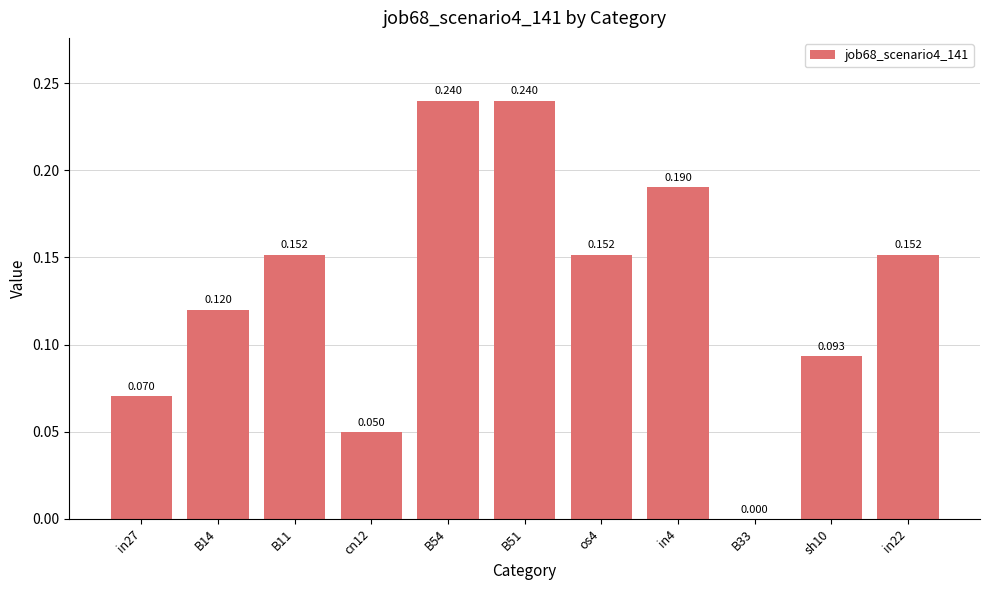

Are the bars horizontal?

No